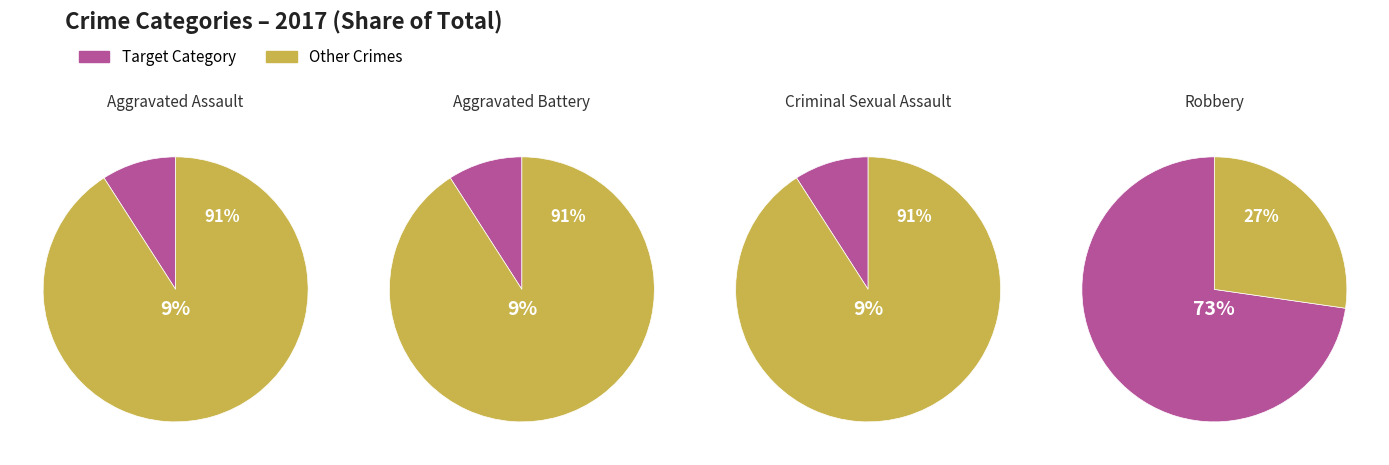

Does any single category account for the majority?

Yes